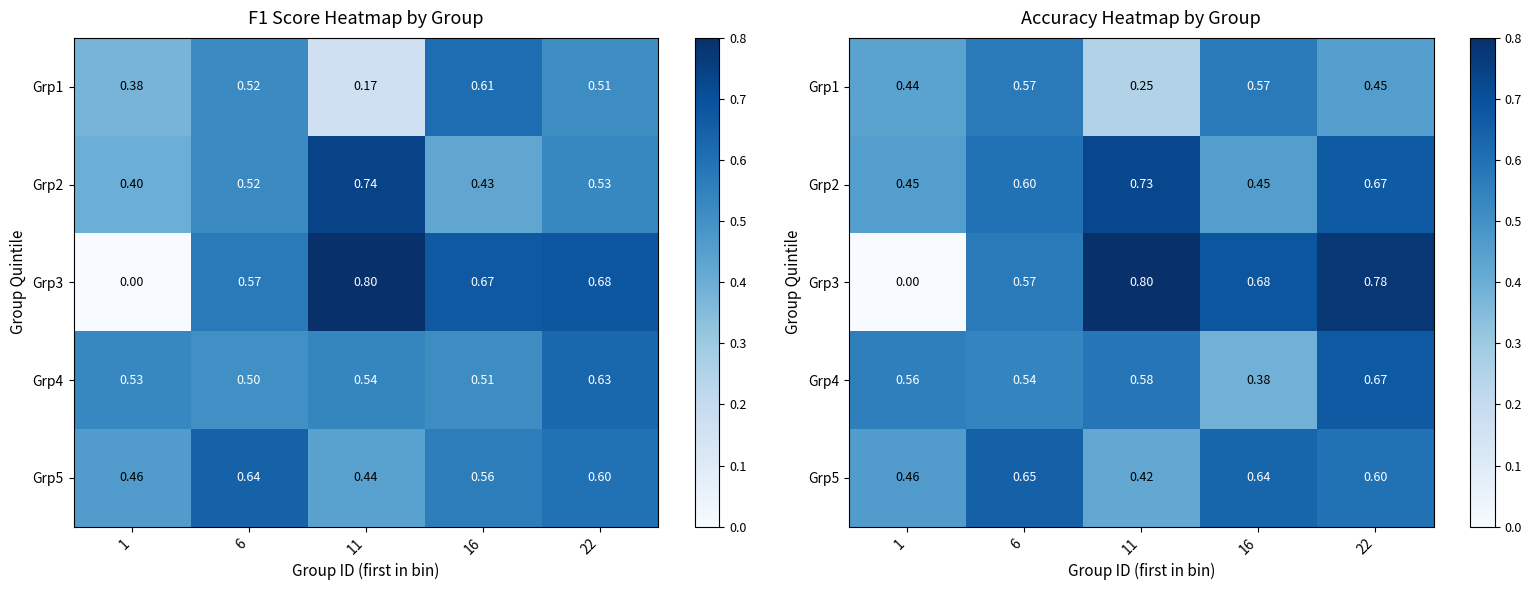

True or false: Grp2 has a value of 0.5 at 22.

False